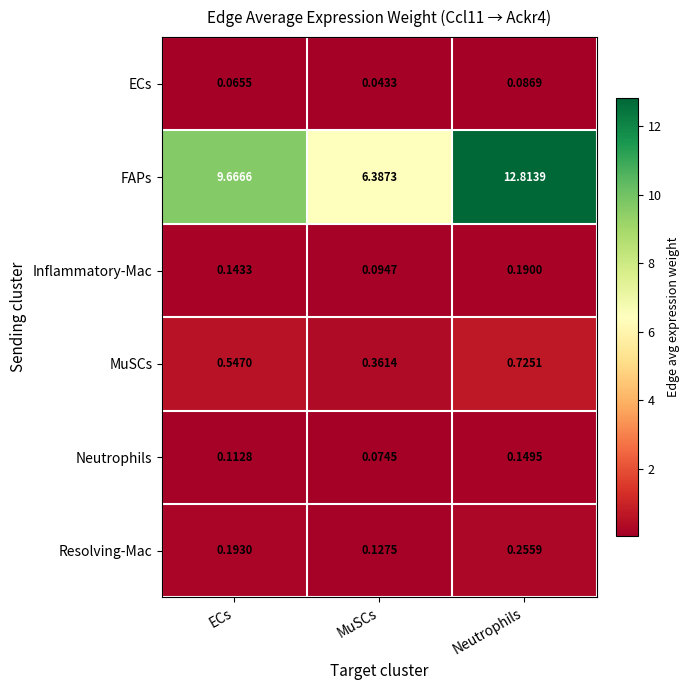

Which category has the highest value across all series?

Neutrophils